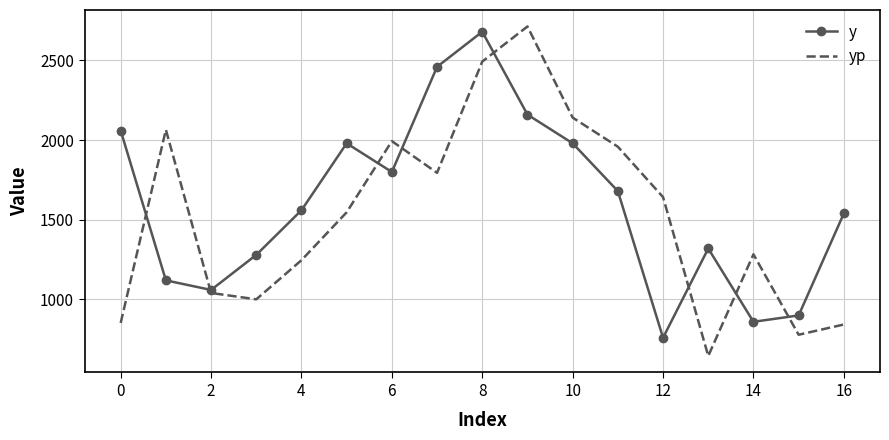

Rank the series by their average value, from lowest to highest.

yp, y